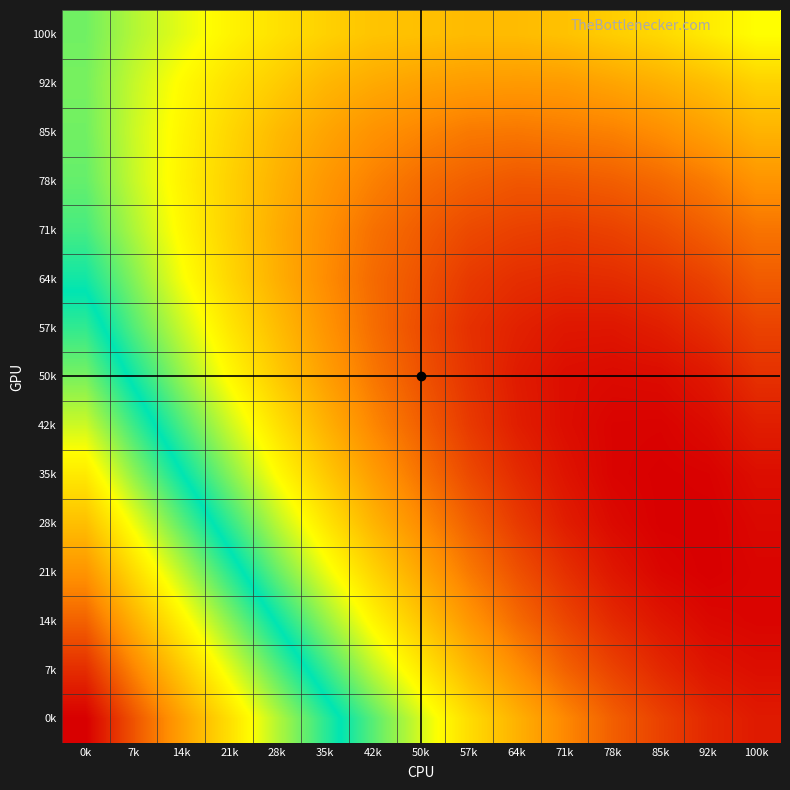

At how many categories does at least one series exceed 0?

15